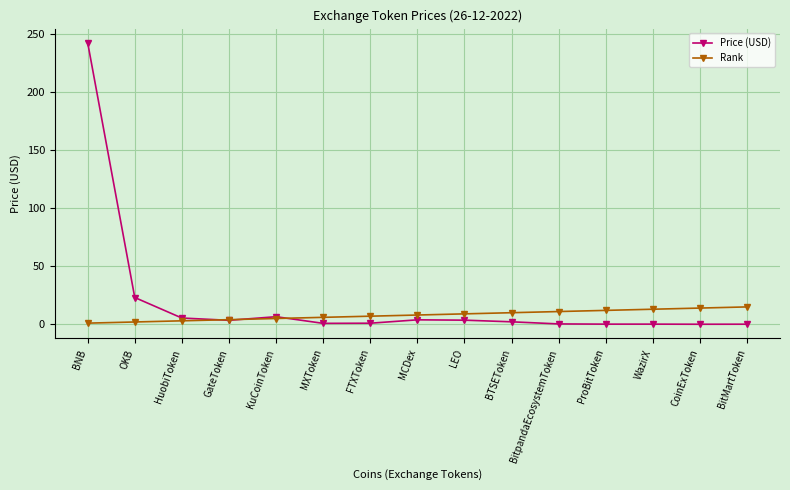

How many values in the Rank series are below 8?

7